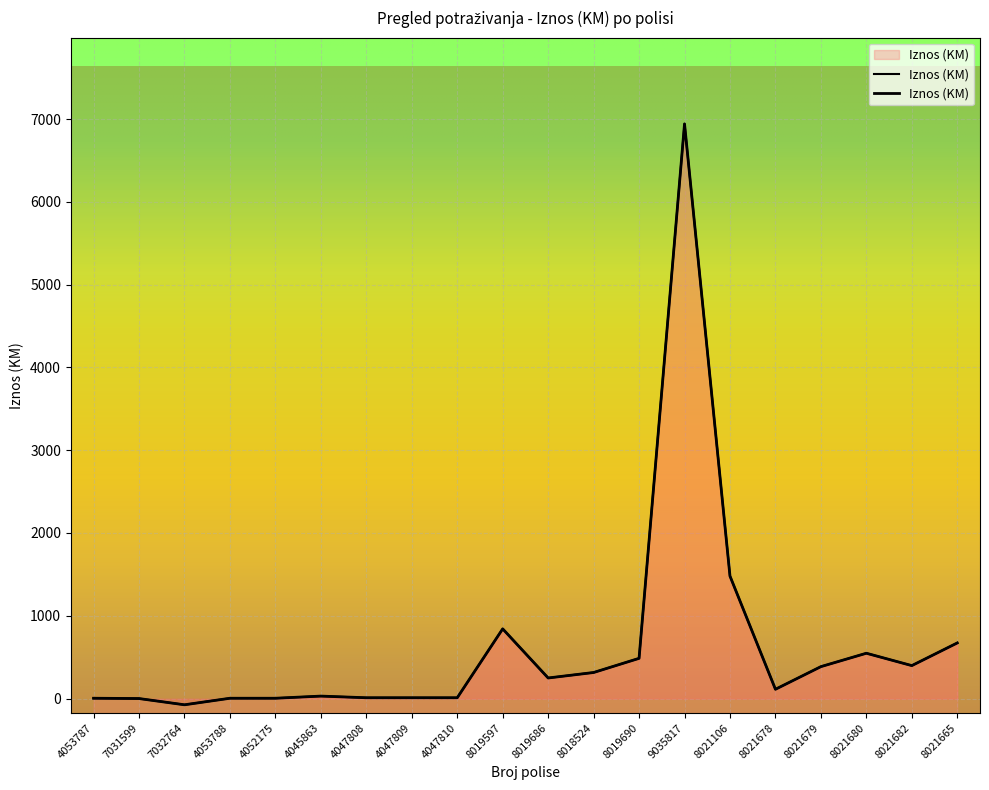

How many values are below 248?

10